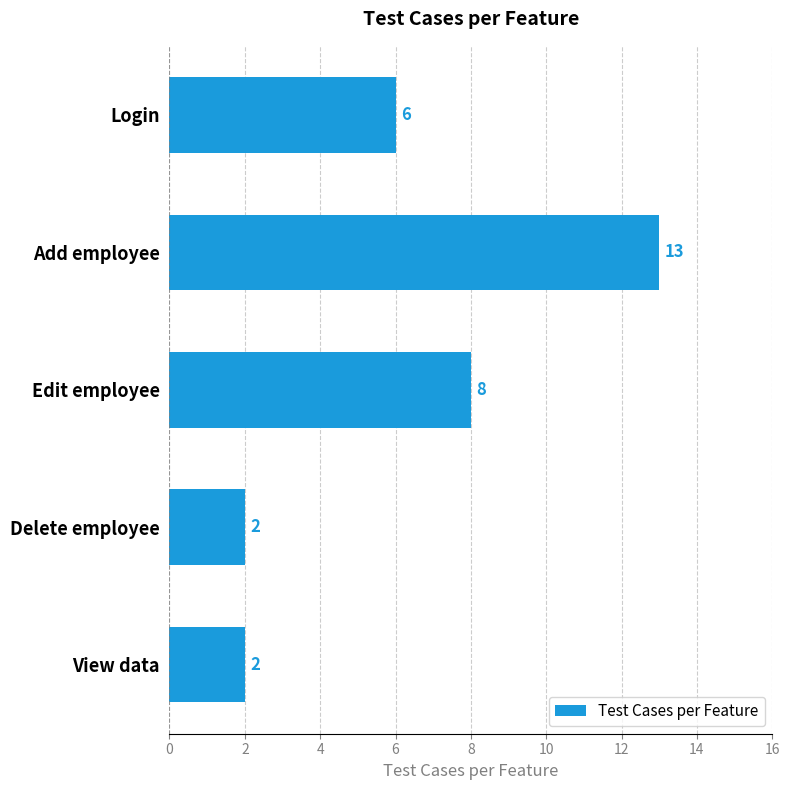

Read the value at Add employee.

13